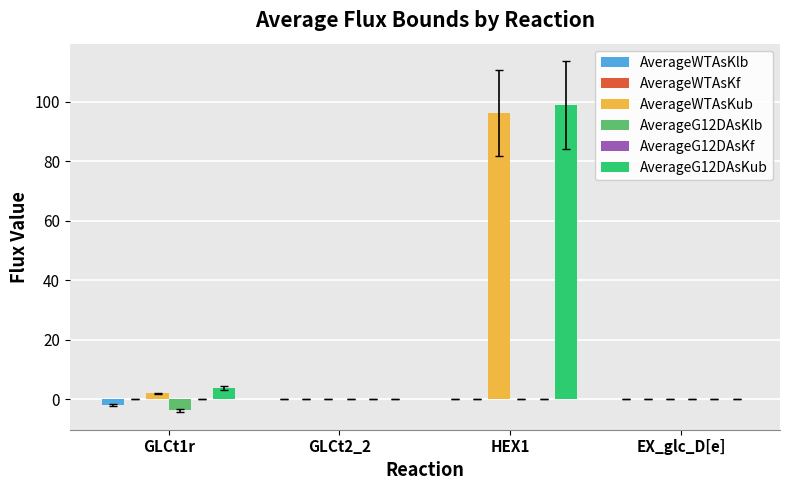

Count the number of data series in this chart.

6